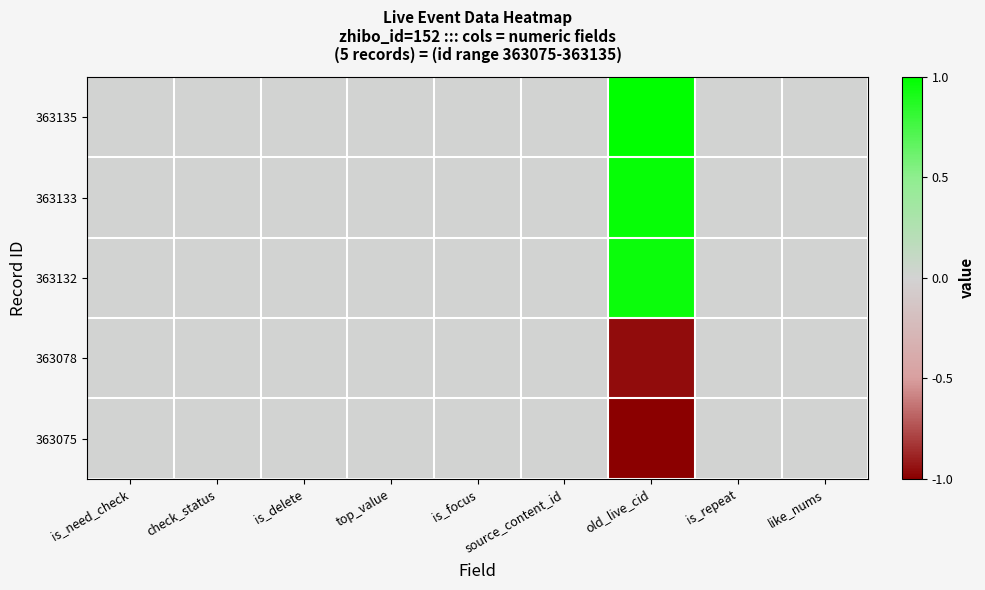

Reading left to right, what are all the values shown in this chart?

363135: is_need_check=0.0	check_status=0.0	is_delete=0.0	top_value=0.0	is_focus=0.0	source_content_id=0.0	old_live_cid=1.0	is_repeat=0.0	like_nums=0.0
363133: is_need_check=0.0	check_status=0.0	is_delete=0.0	top_value=0.0	is_focus=0.0	source_content_id=0.0	old_live_cid=1.0	is_repeat=0.0	like_nums=0.0
363132: is_need_check=0.0	check_status=0.0	is_delete=0.0	top_value=0.0	is_focus=0.0	source_content_id=0.0	old_live_cid=1.0	is_repeat=0.0	like_nums=0.0
363078: is_need_check=0.0	check_status=0.0	is_delete=0.0	top_value=0.0	is_focus=0.0	source_content_id=0.0	old_live_cid=-1.0	is_repeat=0.0	like_nums=0.0
363075: is_need_check=0.0	check_status=0.0	is_delete=0.0	top_value=0.0	is_focus=0.0	source_content_id=0.0	old_live_cid=-1.0	is_repeat=0.0	like_nums=0.0